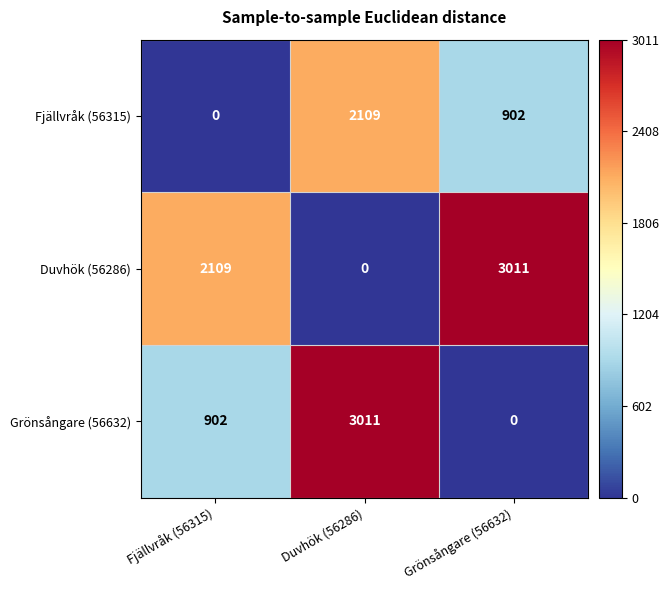

Is it true that Grönsångare (56632) equals 902 at Fjällvråk (56315)?

True